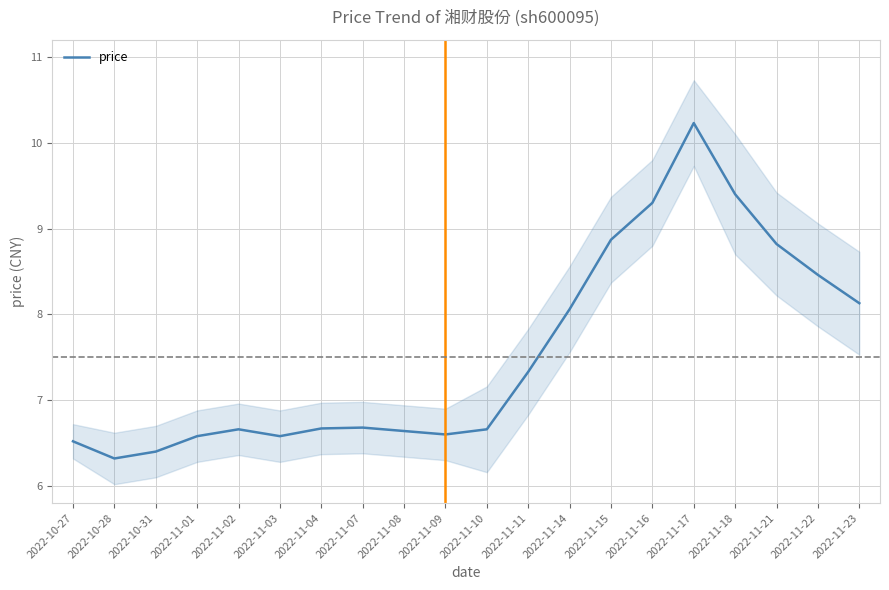

Count the number of data series in this chart.

1